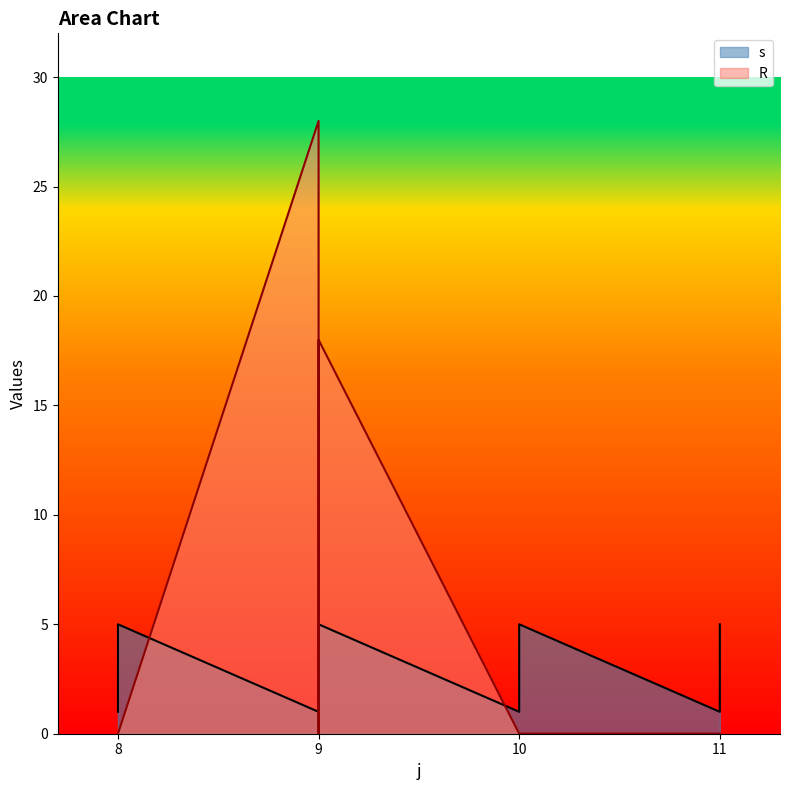

True or false: s has more than 1 points higher than both neighbors.

True